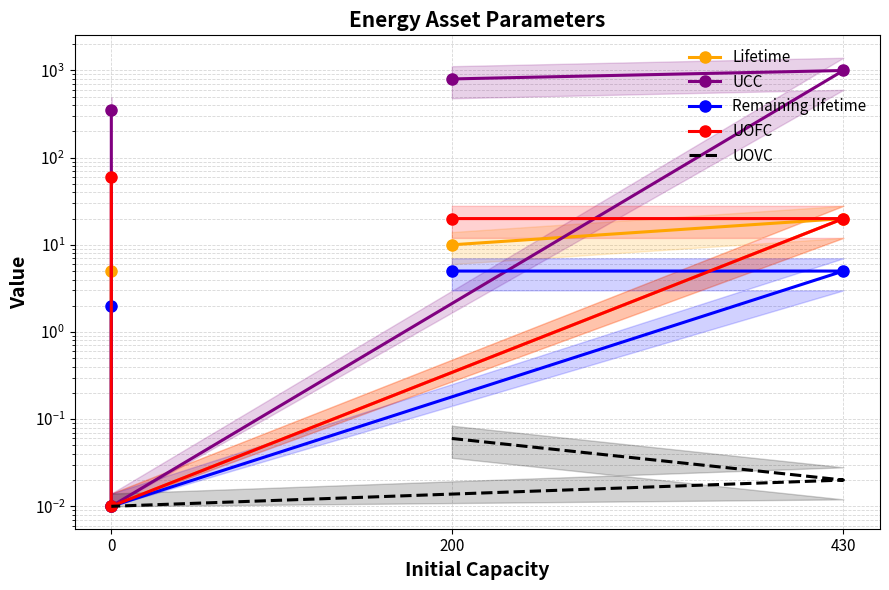

Between 200 and 0, which series saw the biggest shift?

UCC